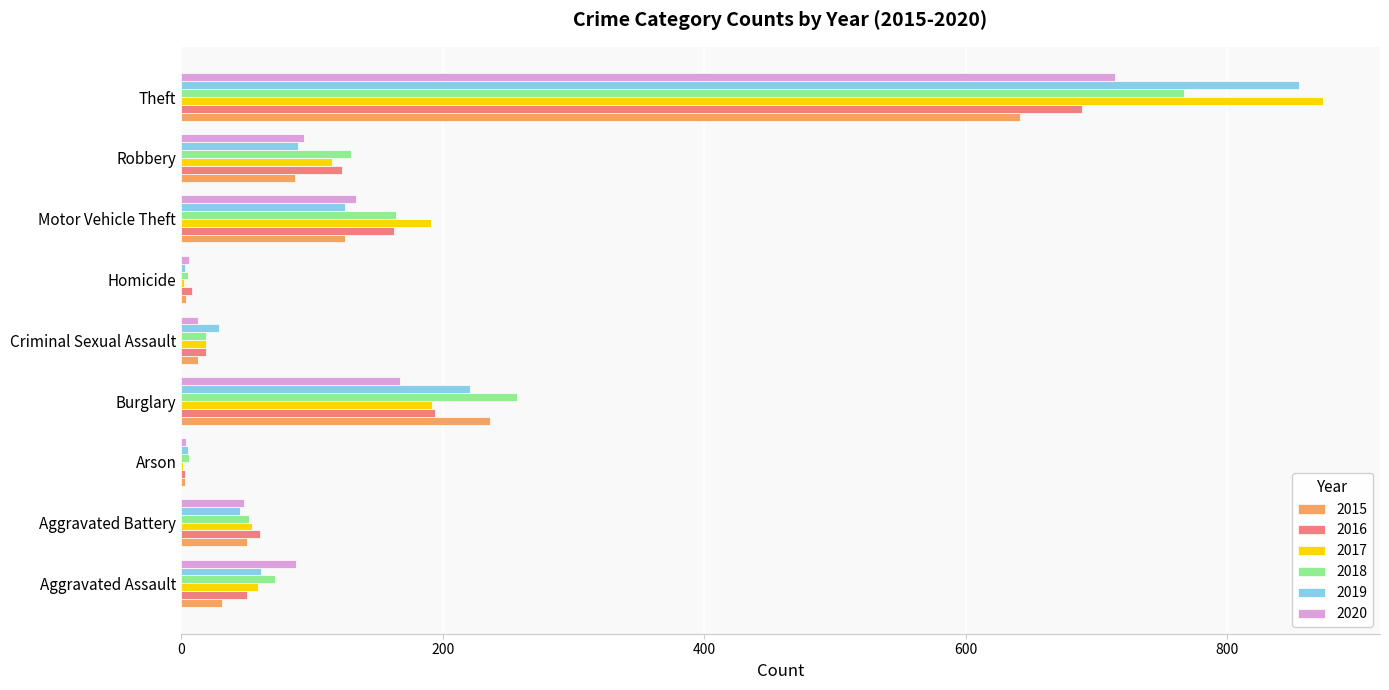

Between Aggravated Battery and Motor Vehicle Theft, which series saw the biggest shift?

2017